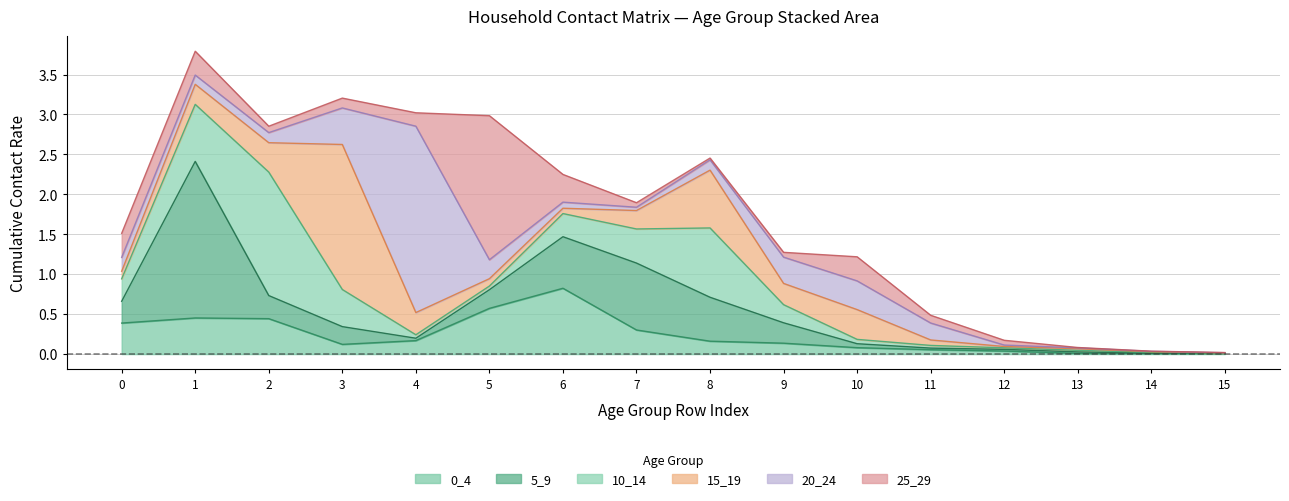

Is the value of 15_19 at 3 greater than the value of 20_24 at 2?

Yes